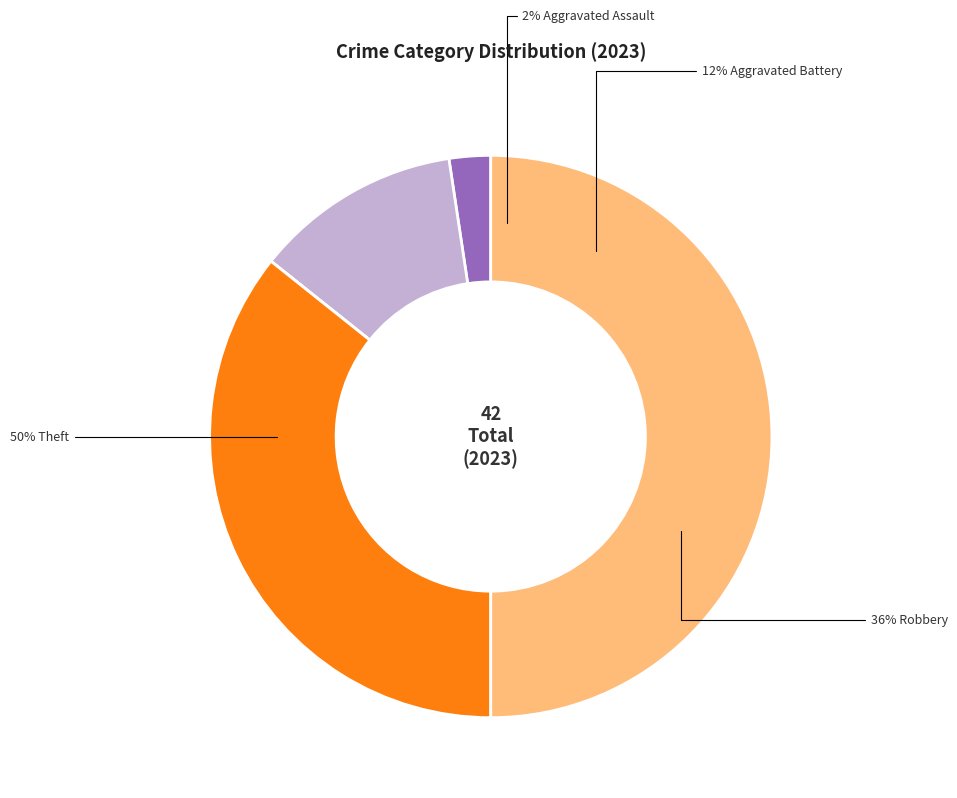

Is it true that Criminal Sexual Assault is 1% of the pie?

False